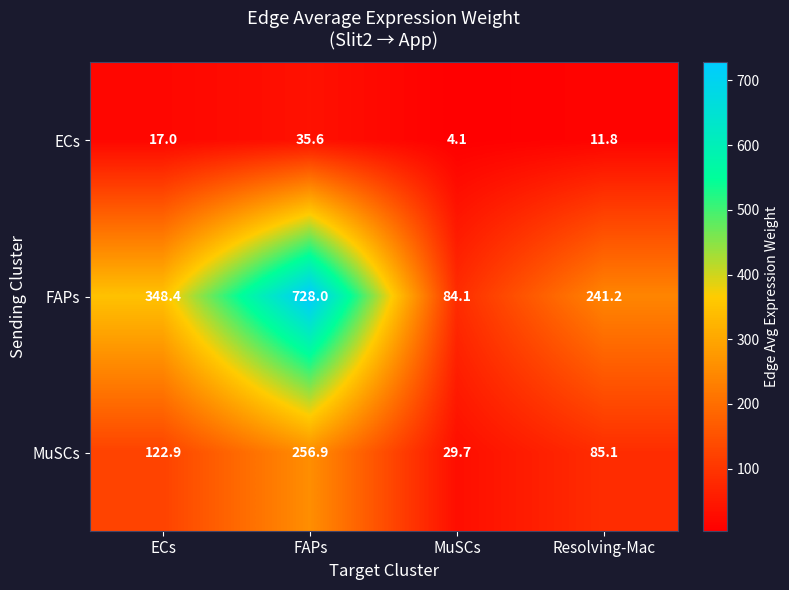

At which label does FAPs first exceed 348?

ECs